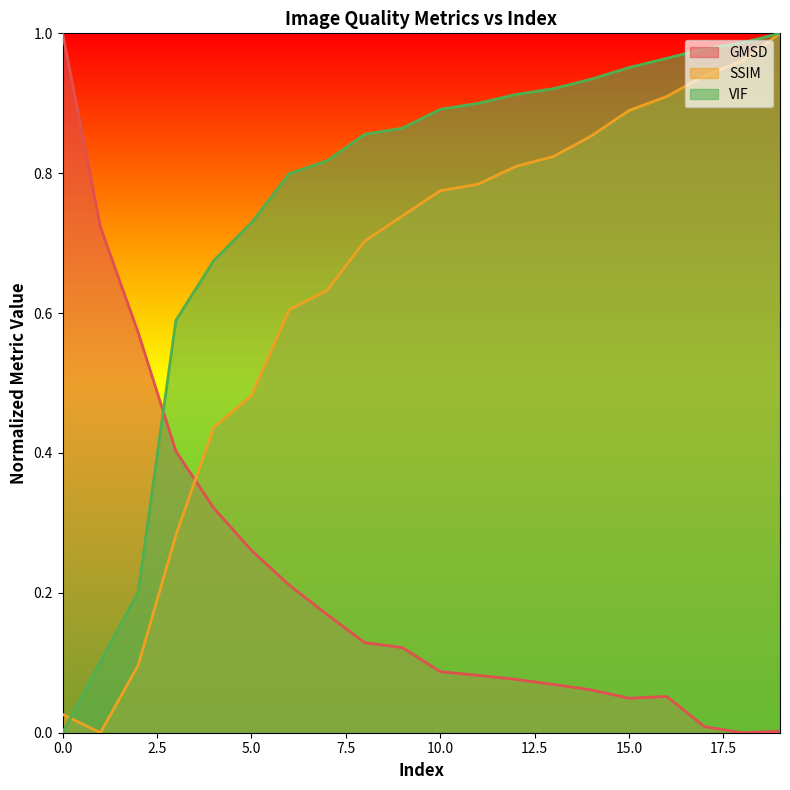

What is the sum of all GMSD values?

4.4